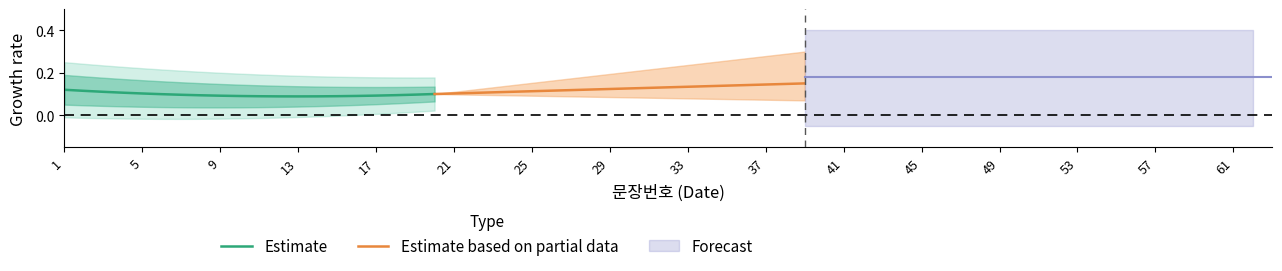

How many intersections are there between Estimate based on partial data and Estimate?

1